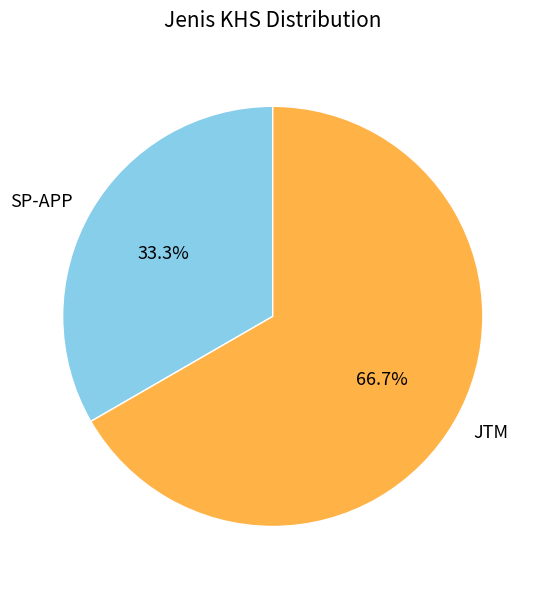

Which slice is the smallest?

SP-APP